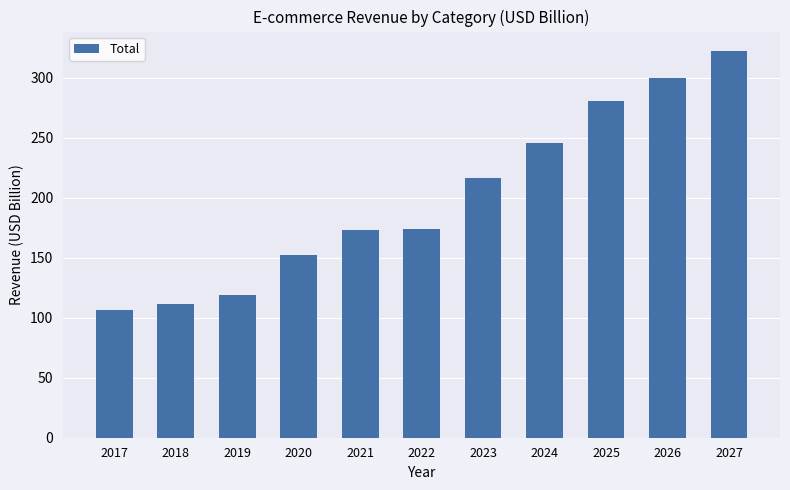

What is the minimum value shown in the chart?

106.1